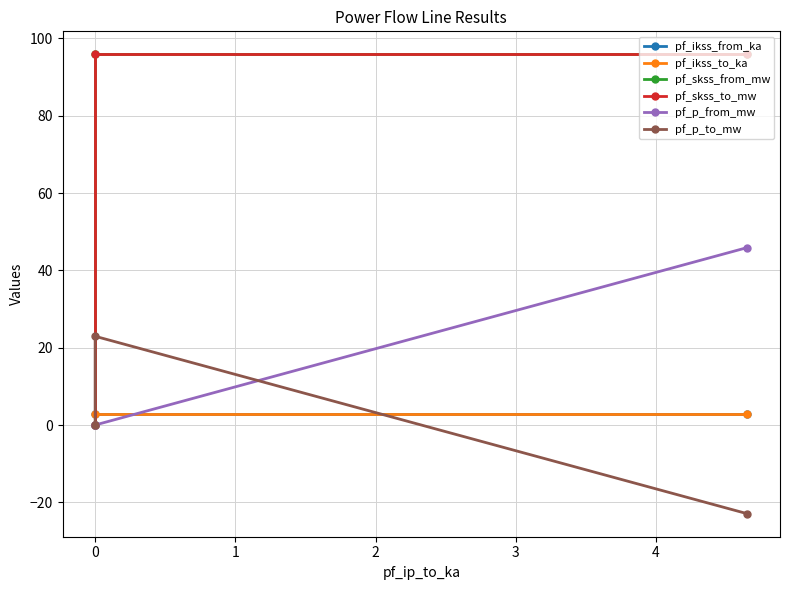

True or false: pf_skss_to_mw has a value of 0.0 at 0.

True